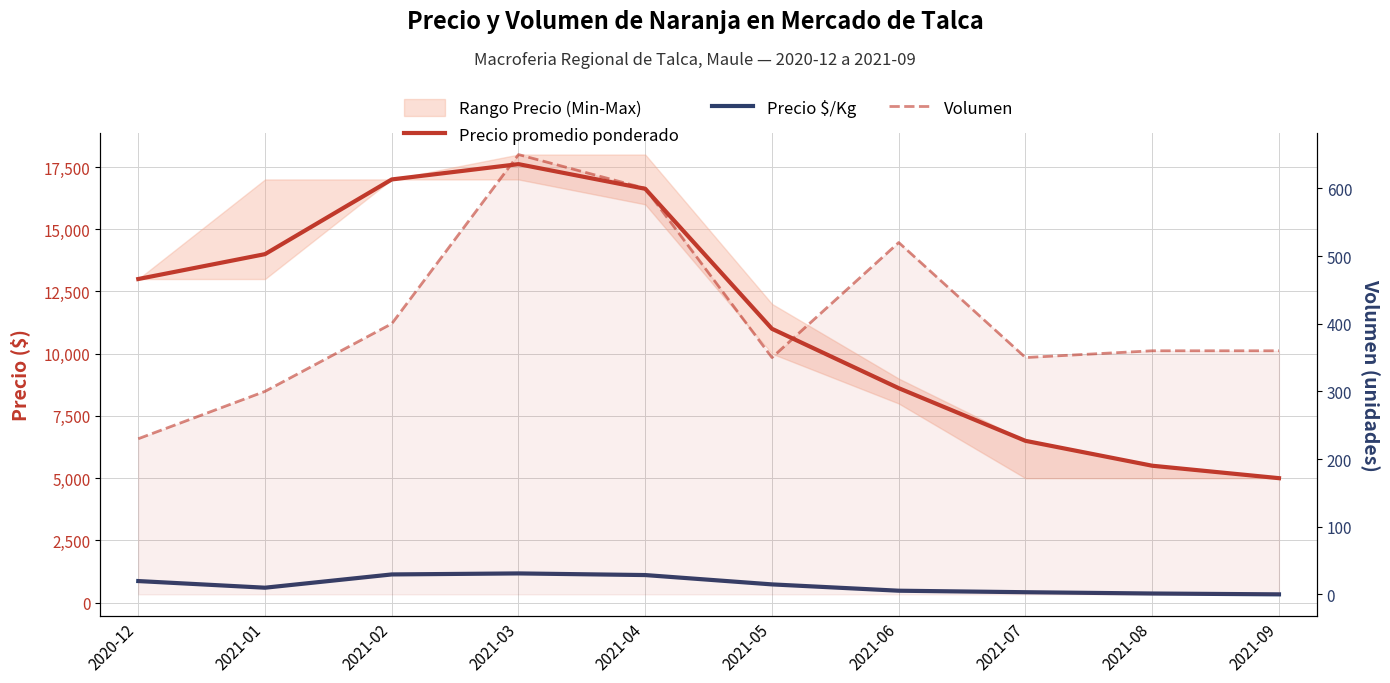

What is the label of the 7th point from the right?

2021-03